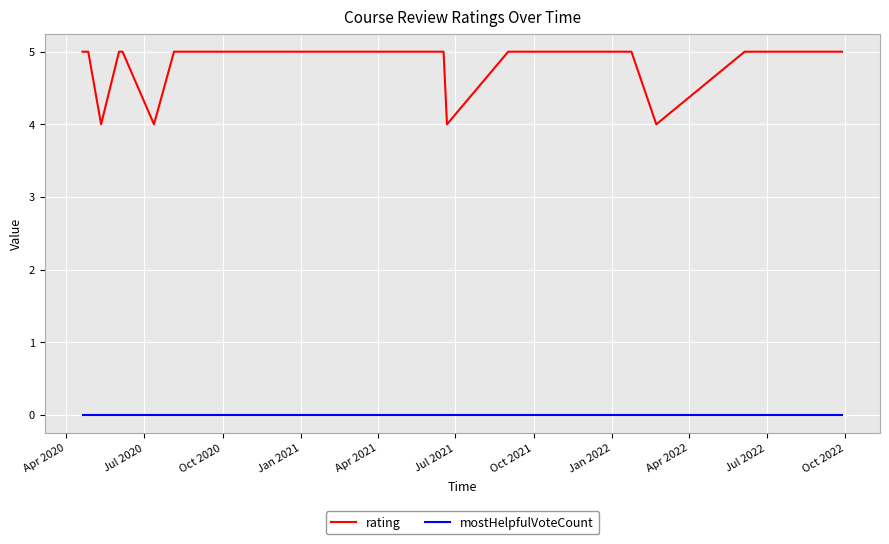

What is the maximum value for rating?

5